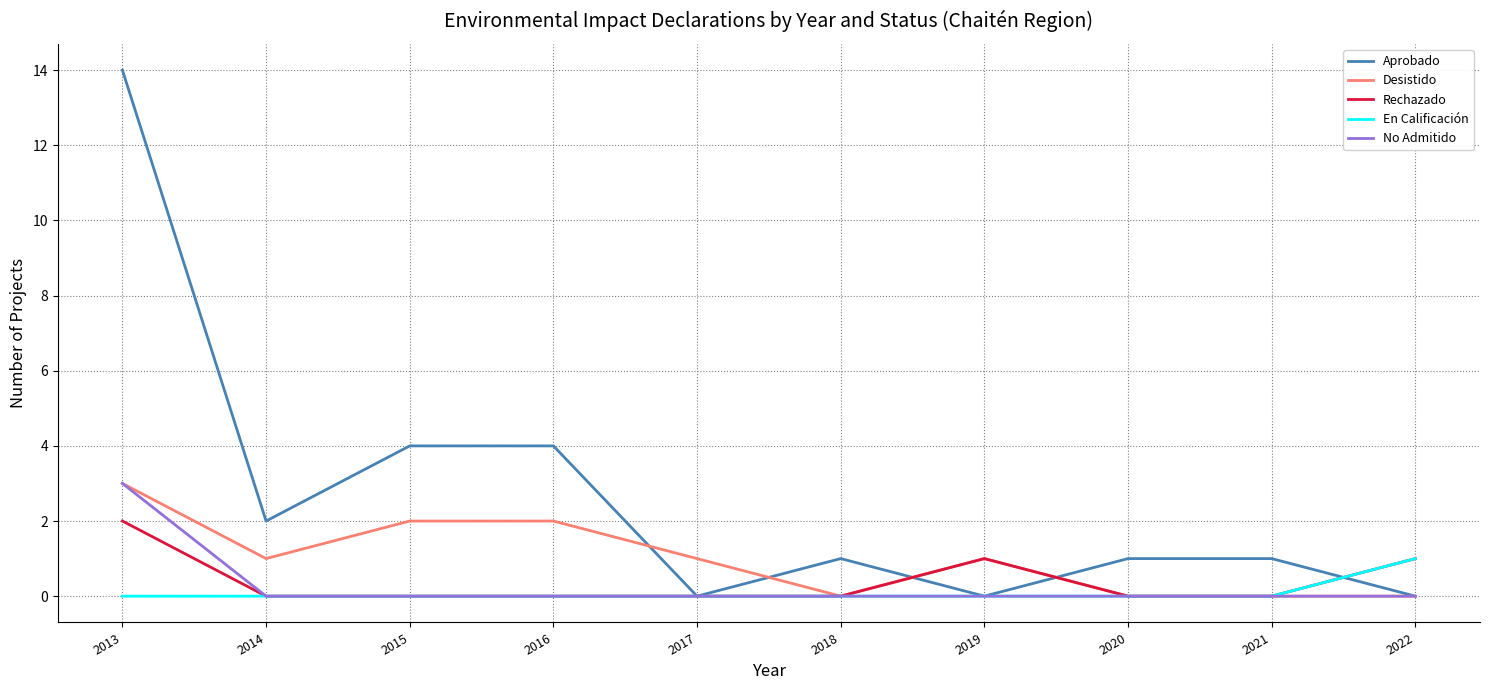

At how many categories does at least one series exceed 8?

1